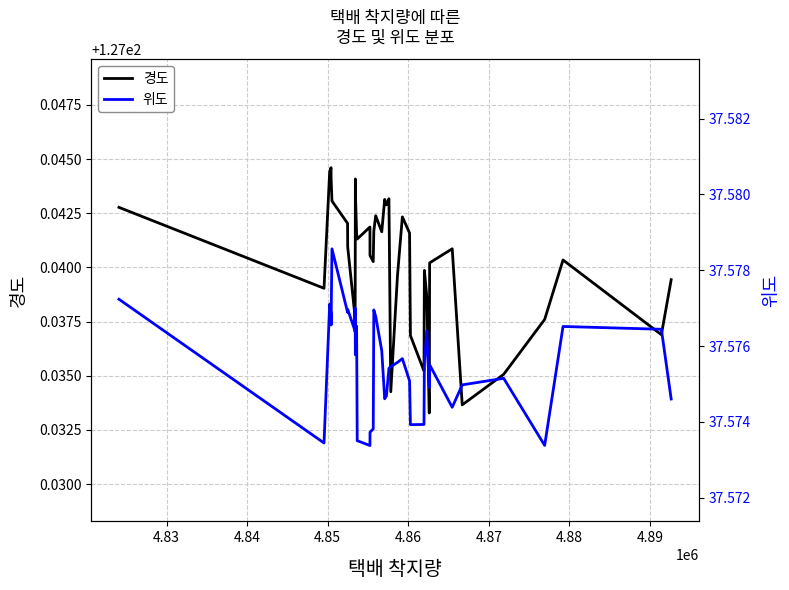

At how many categories does at least one series exceed 67?

40